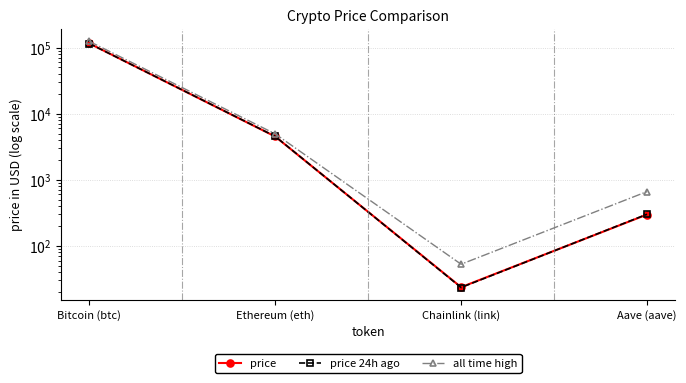

At which category is the sum across all series the highest?

Bitcoin (btc)